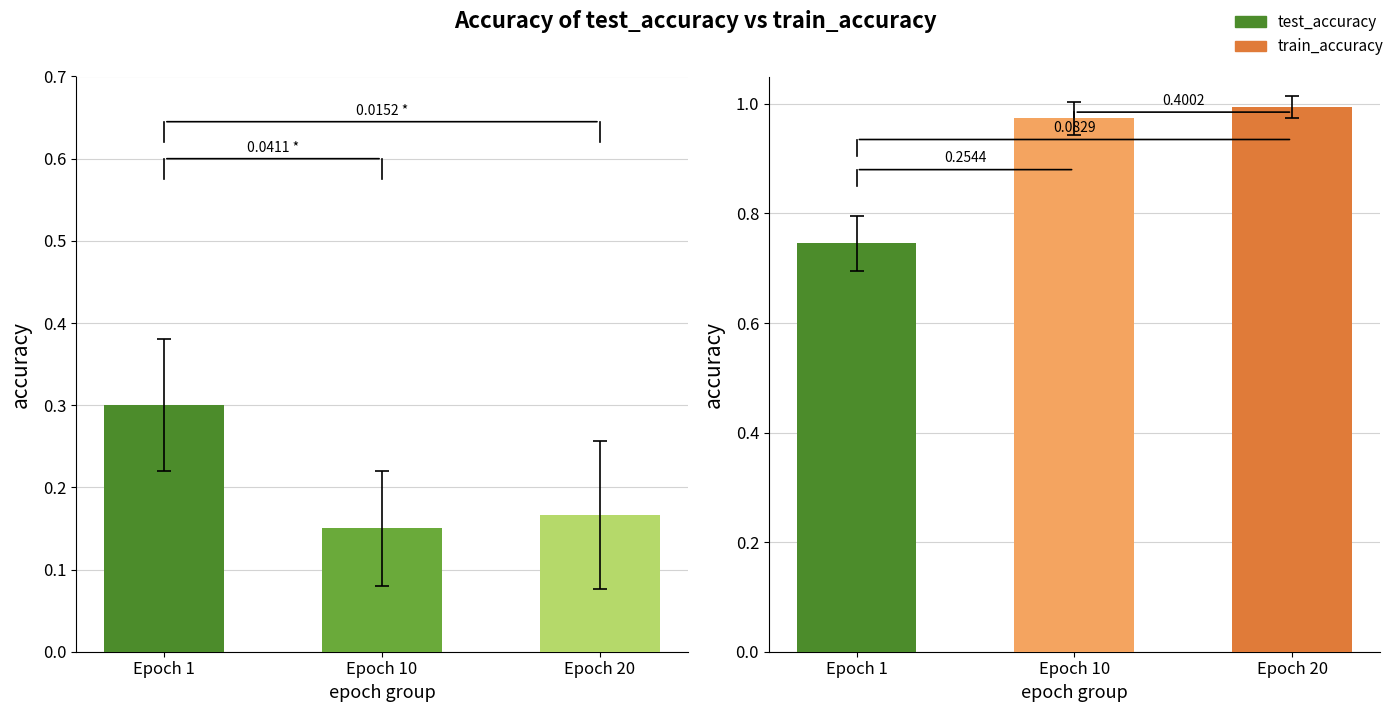

What is the average value of the test_accuracy series?

0.2